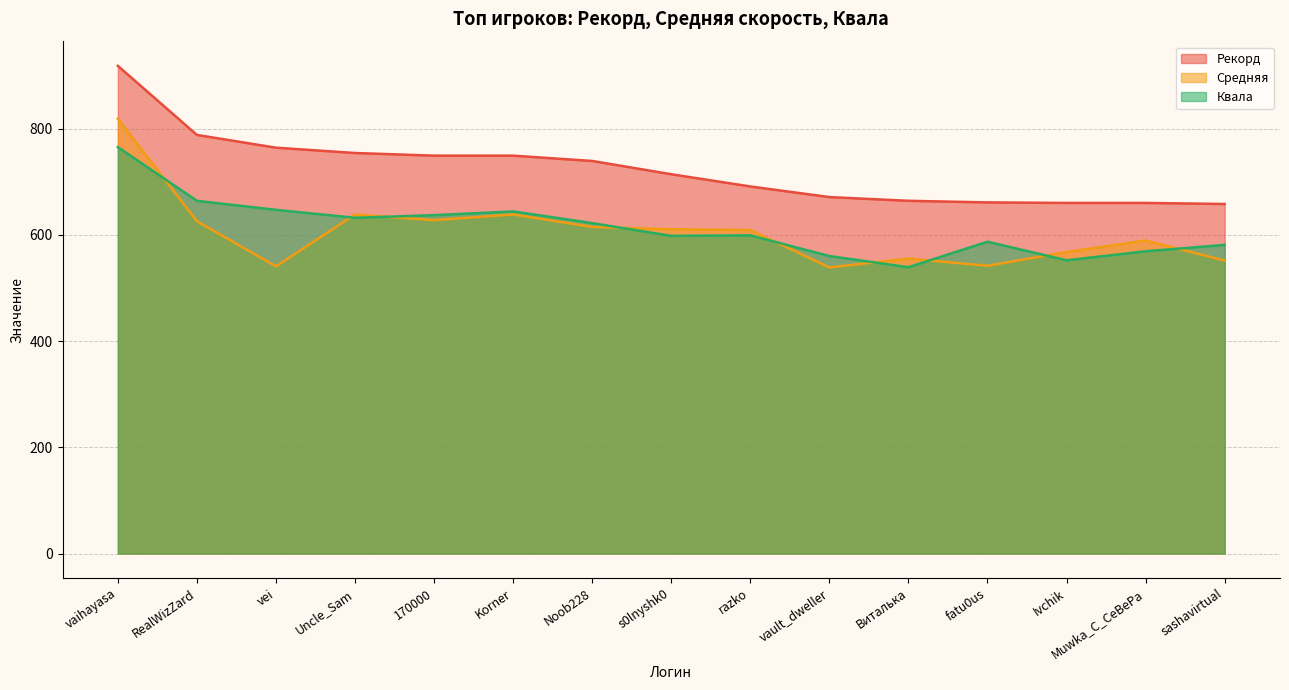

True or false: Квала and Рекорд intersect in this chart.

False